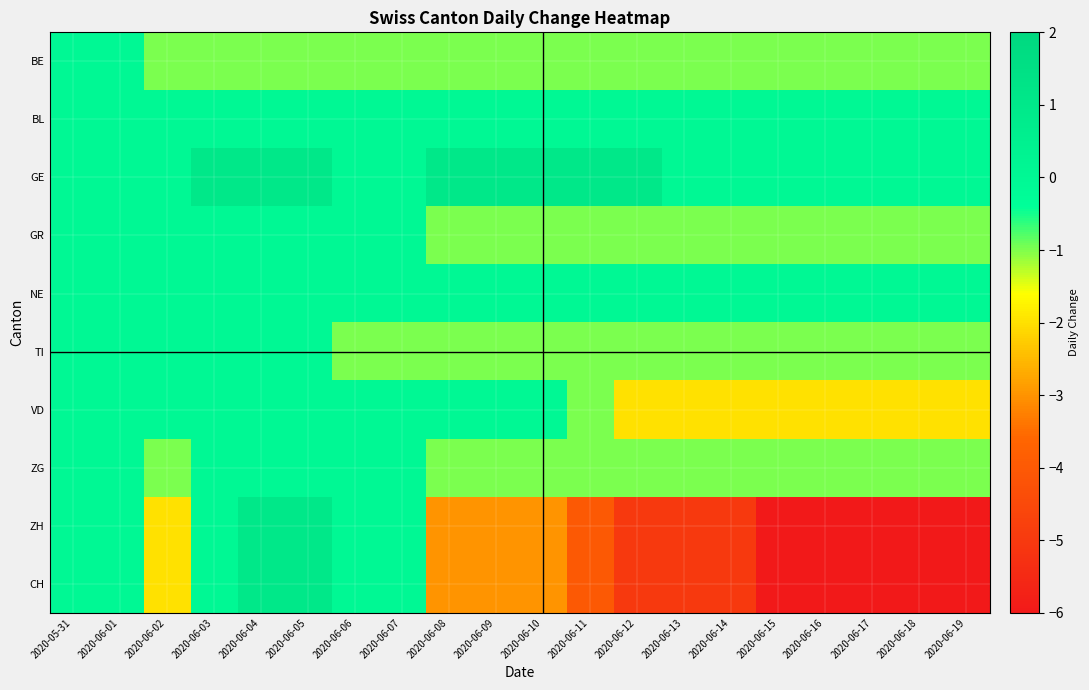

List the series in order of their peak value, lowest first.

BE, BL, GR, NE, TI, VD, ZG, GE, ZH, CH